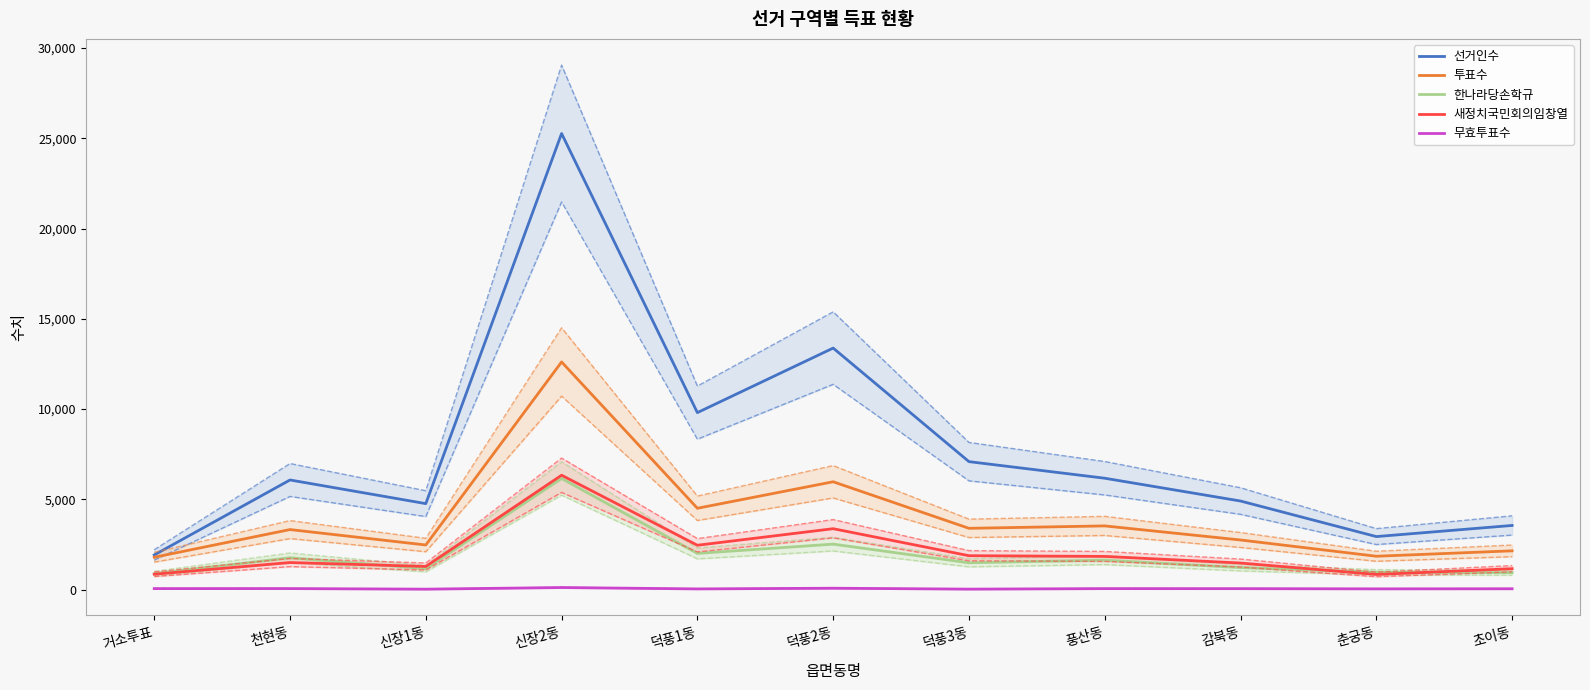

True or false: 새정치국민회의임창열 and 선거인수 intersect in this chart.

False